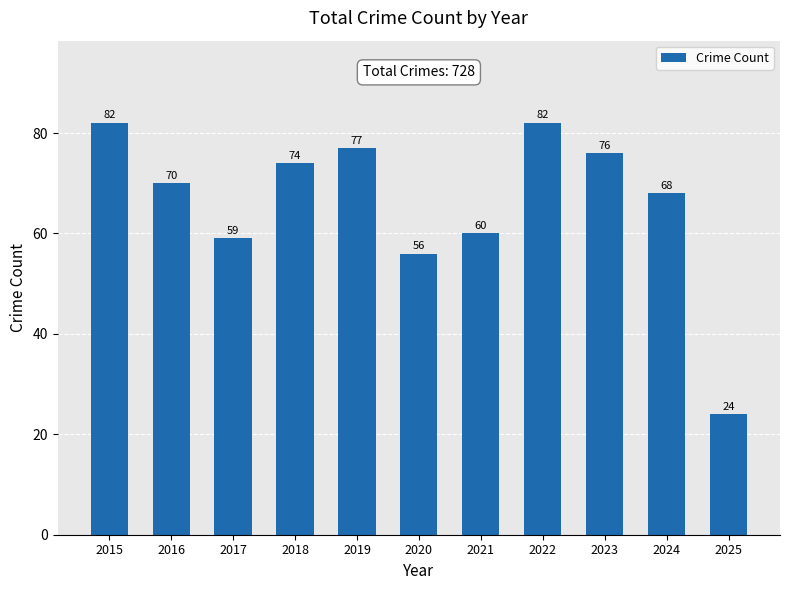

What is the smallest value displayed?

24